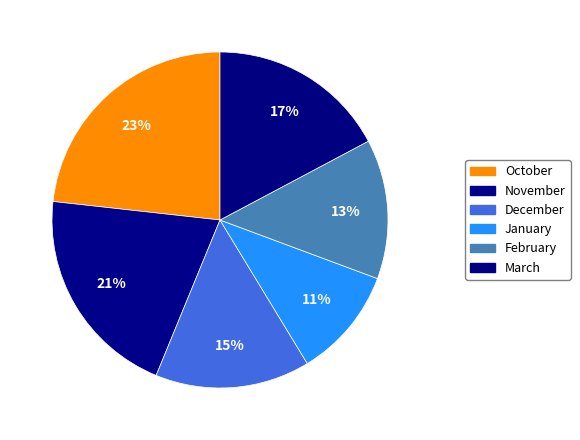

What percentage is the December slice, to the nearest percent?

15%